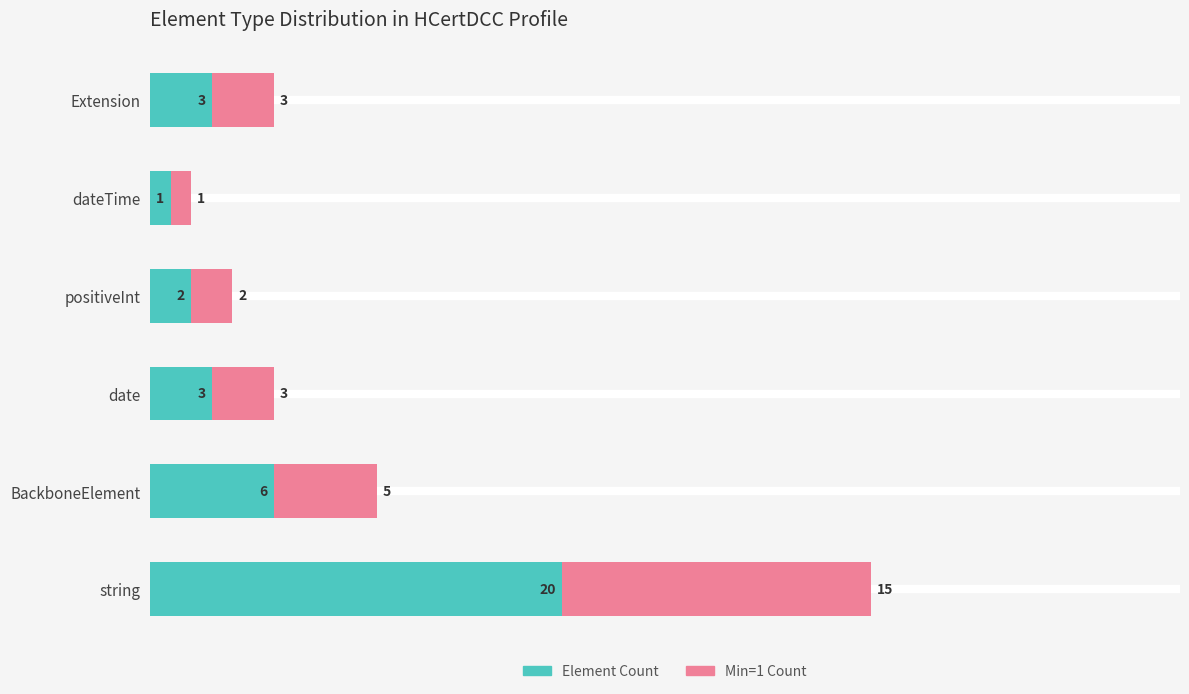

What is the sum of the Element Count values at Extension and date?

6